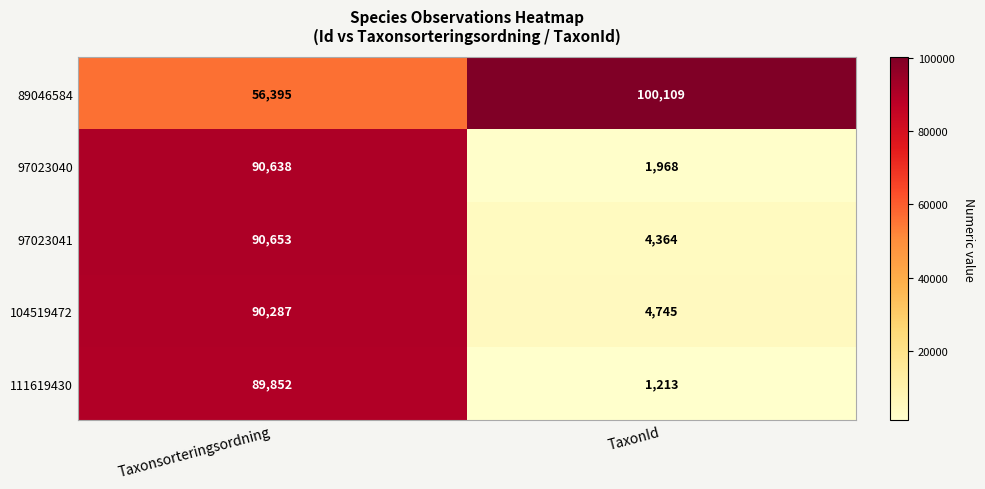

Reading left to right, transcribe all the data shown in this chart.

89046584: 56395	100109
97023040: 90638	1968
97023041: 90653	4364
104519472: 90287	4745
111619430: 89852	1213